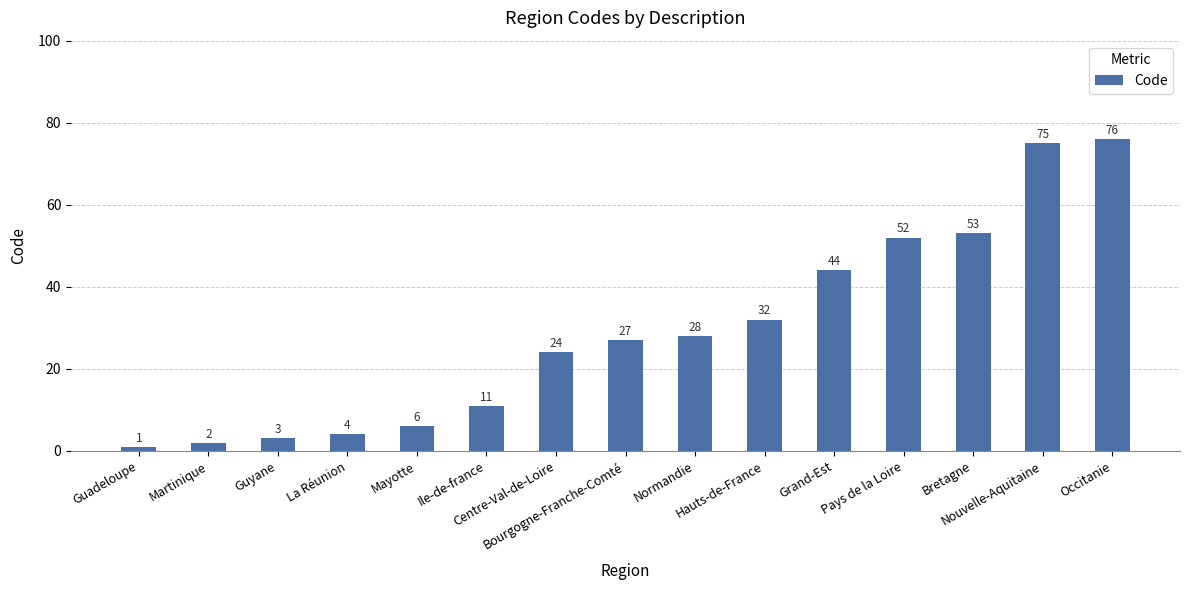

Reading left to right, transcribe all the data shown in this chart.

1	2	3	4	6	11	24	27	28	32	44	52	53	75	76